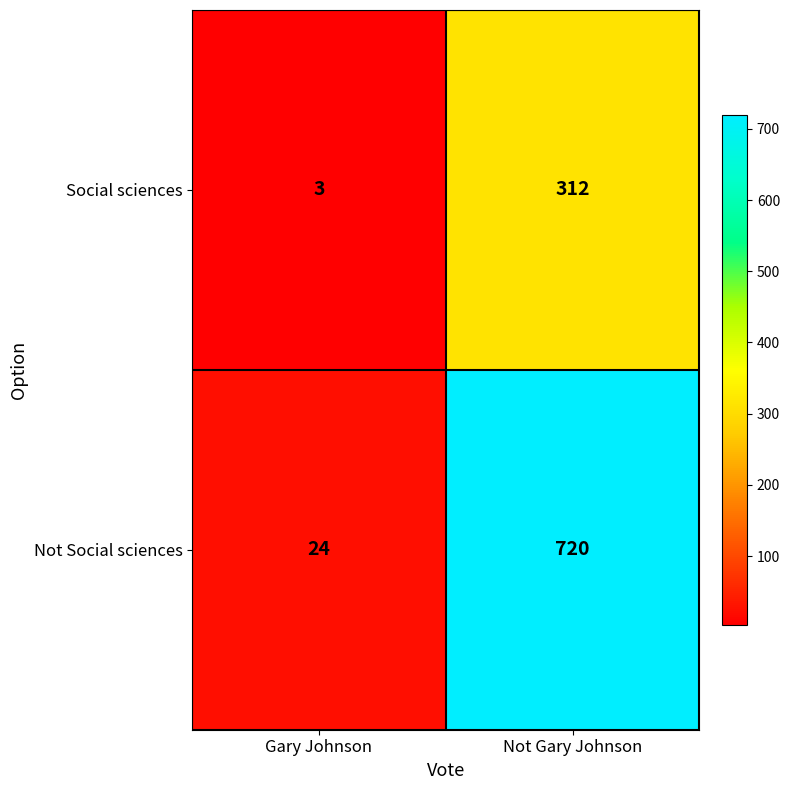

What is the sum of the Social sciences values at Gary Johnson and Not Gary Johnson?

315